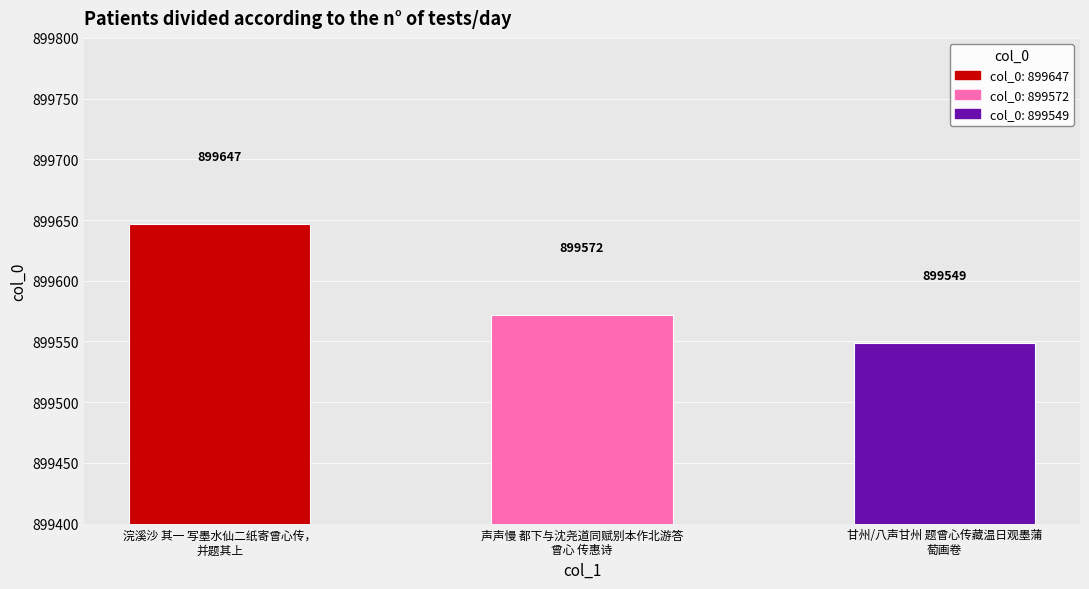

What is the average value?

899589